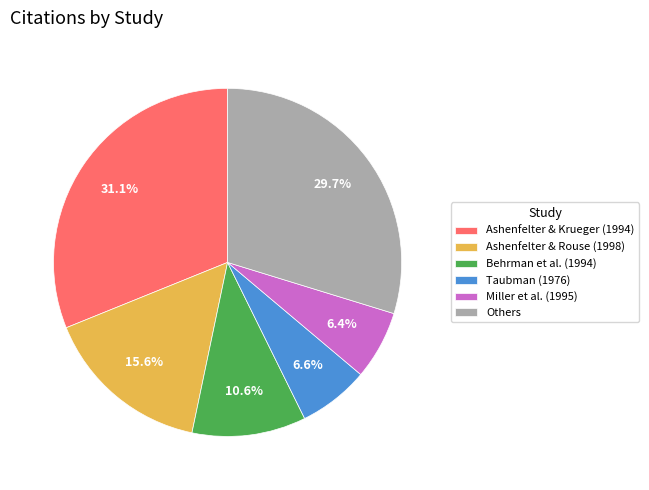

How much of the chart is everything except Others?

70.3%